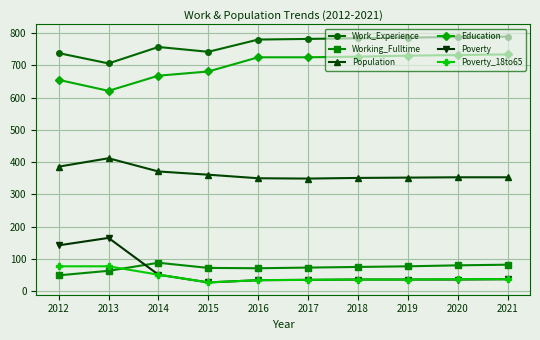

Is the value of Work_Experience at 2021 greater than the value of Education at 2016?

Yes